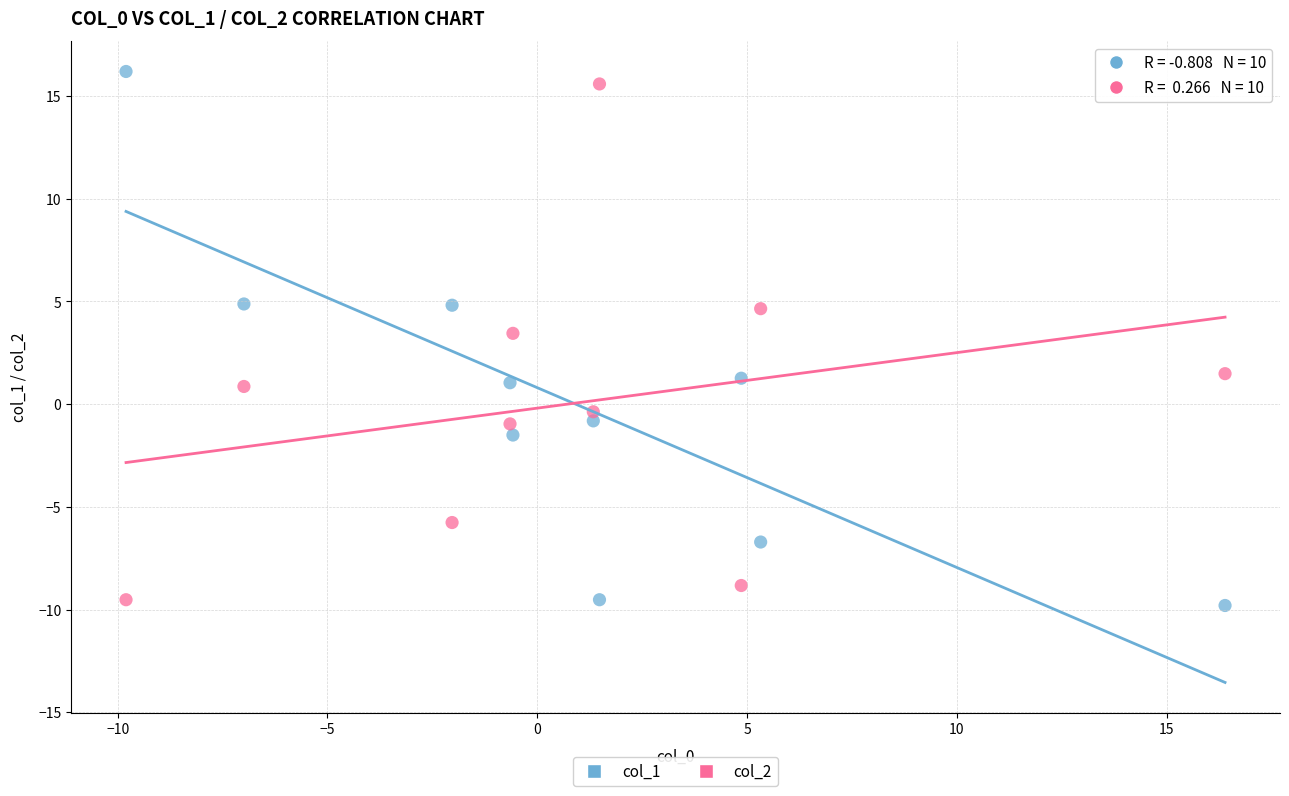

Across all data points, what is the range of Y values (max minus min)?

26.0